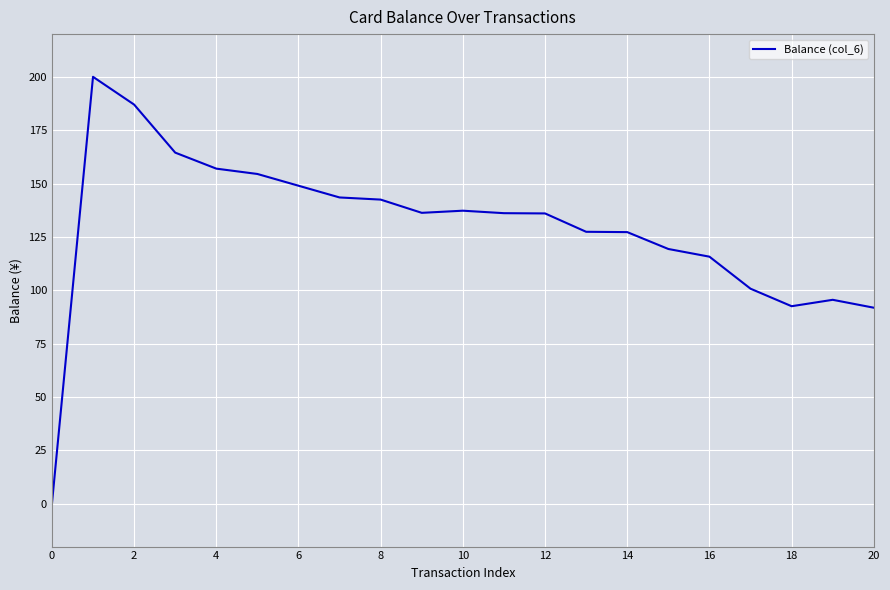

What is the difference between the maximum and minimum values?

200.0